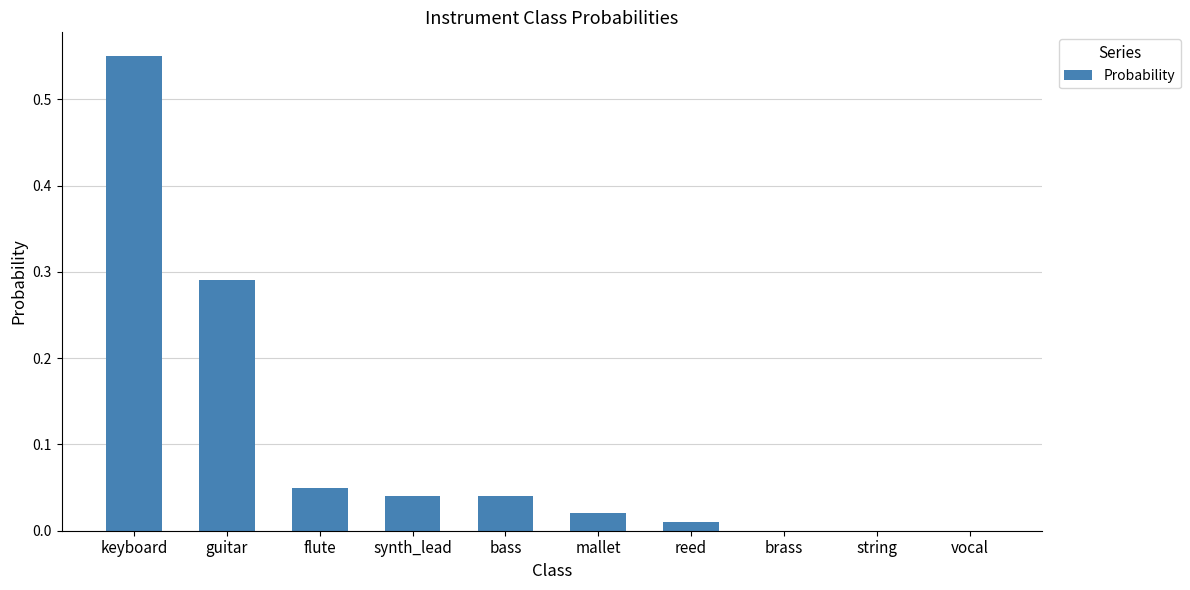

At which category does the chart reach its peak across all series?

keyboard